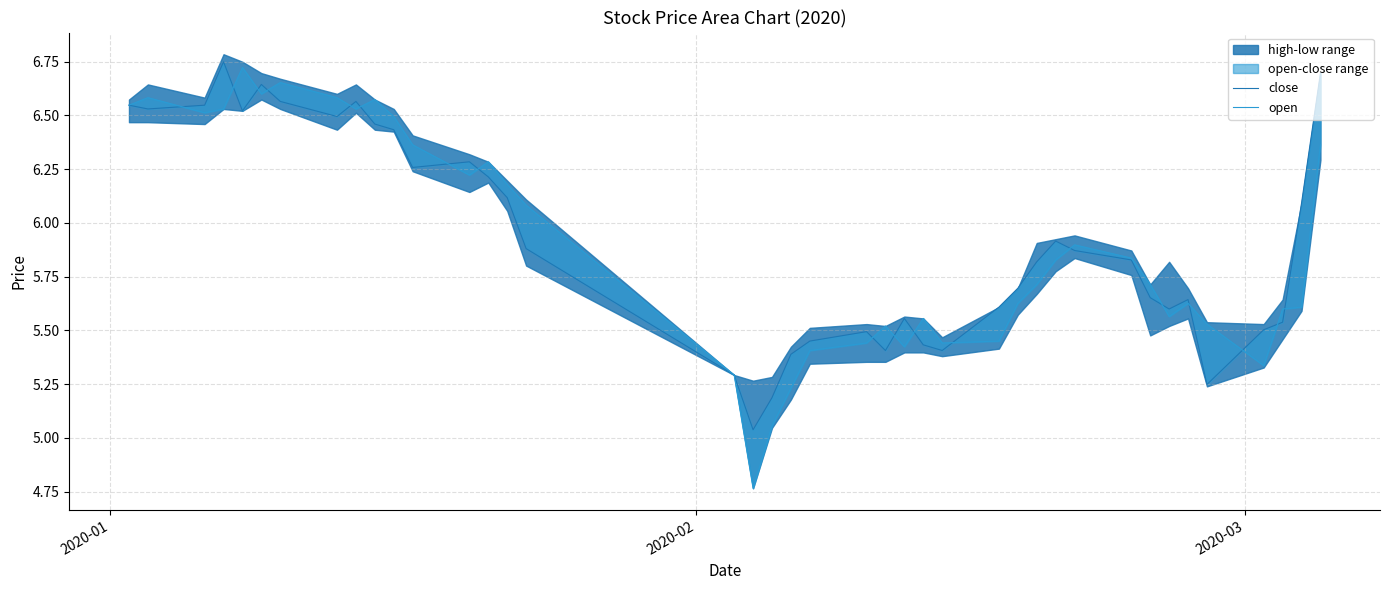

Is the value of close at 5 greater than the value of open at 27?

Yes